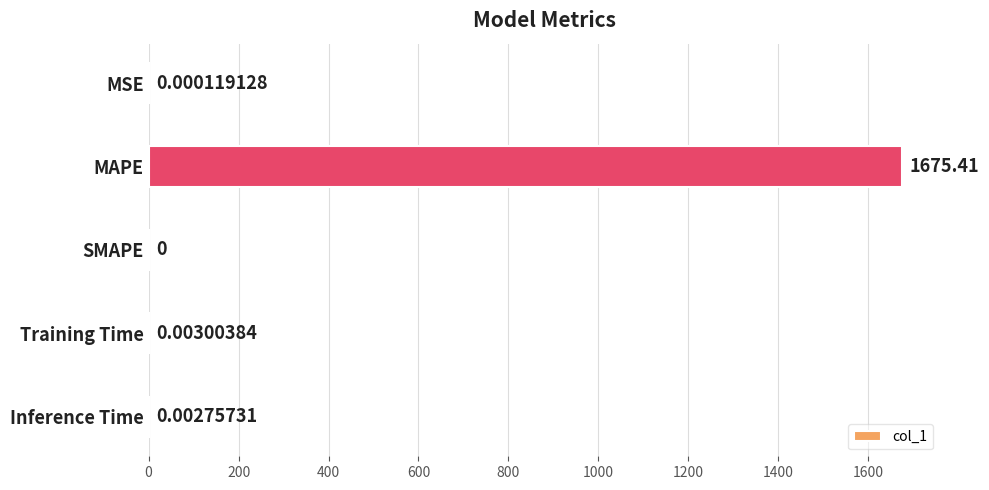

Between MAPE and Training Time, which is larger?

MAPE